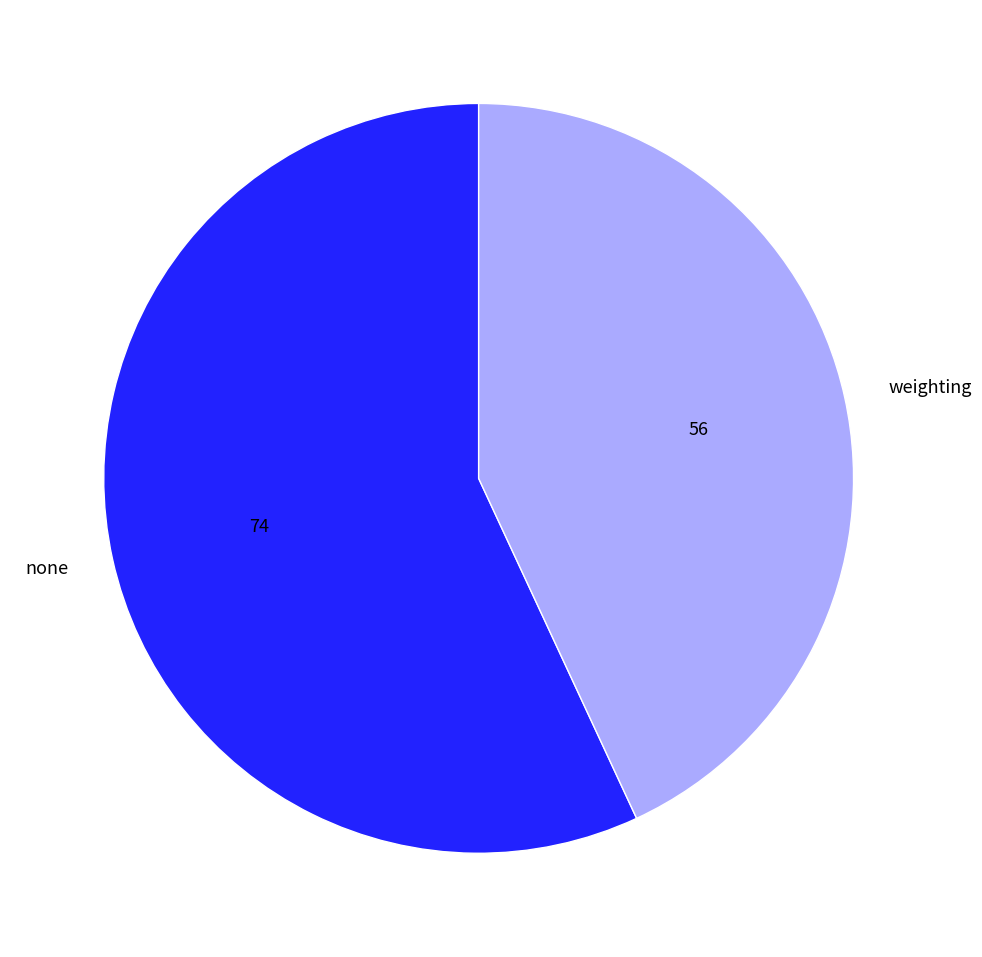

Combined, do weighting and none account for over 50%?

Yes